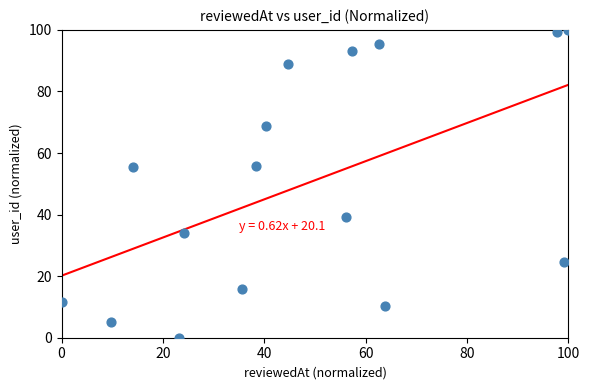

What is the range of X values (max minus min)?

100.0